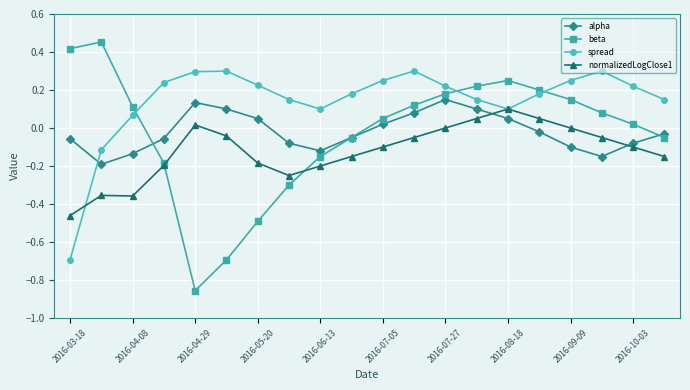

Which series ends up on top after the final intersection of normalizedLogClose1 and beta?

beta